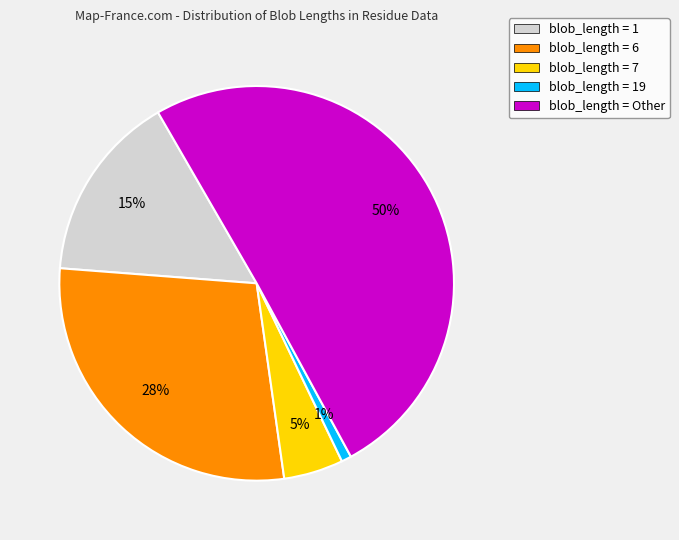

The blob_length = 19 slice represents 11% of the pie. True or false?

False